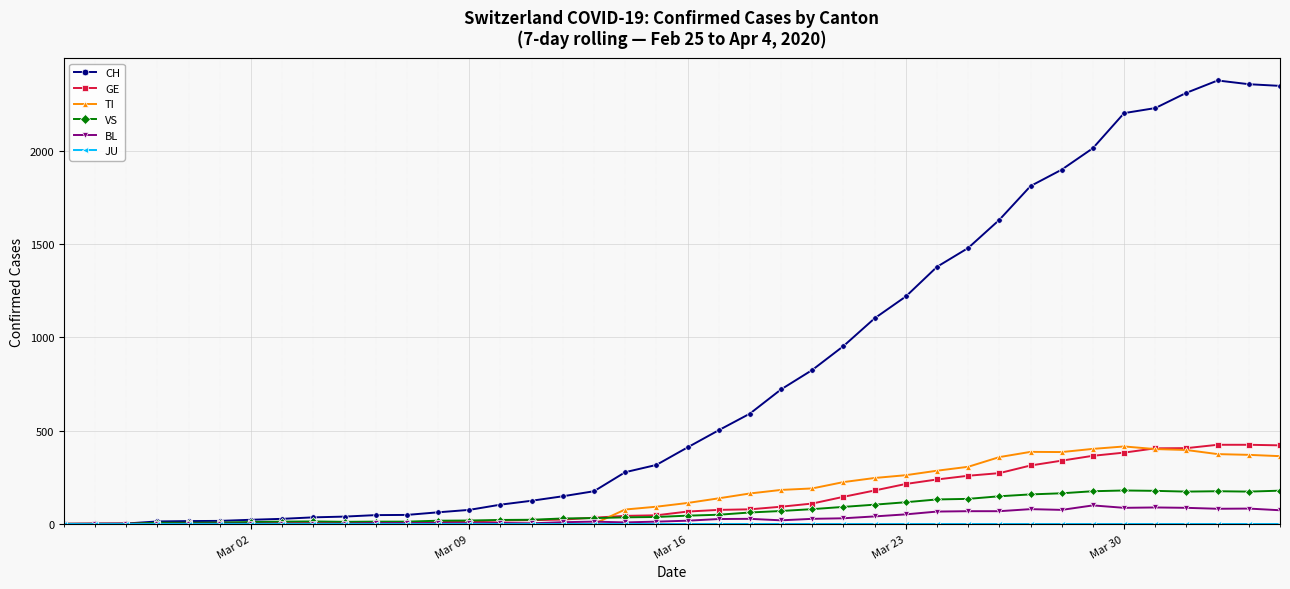

What is the maximum value shown in the chart?

2377